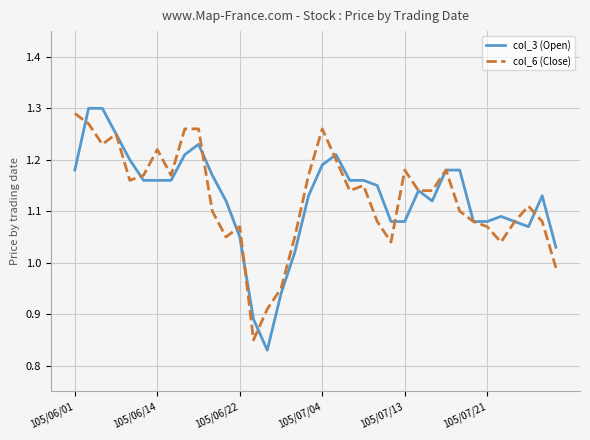

Does the chart display data point markers on the line(s)?

No